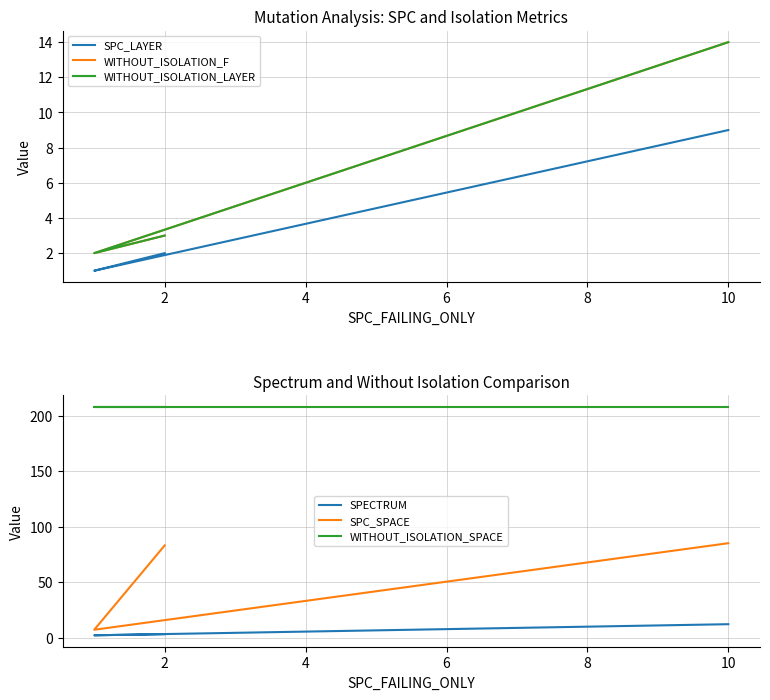

What is the smallest value displayed?

1